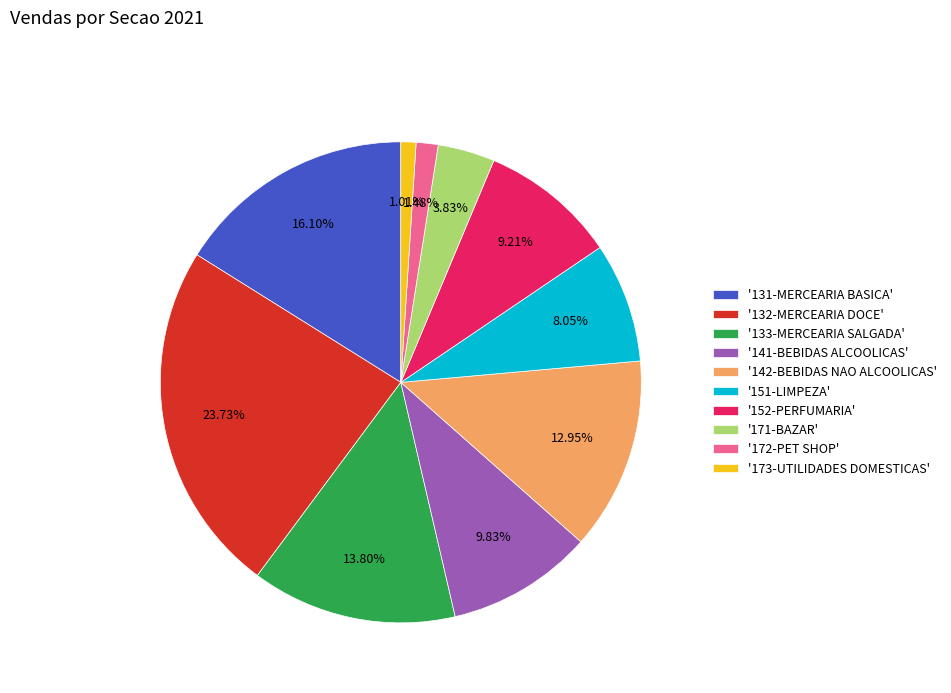

Is '131-MERCEARIA BASICA' the majority of the pie?

No